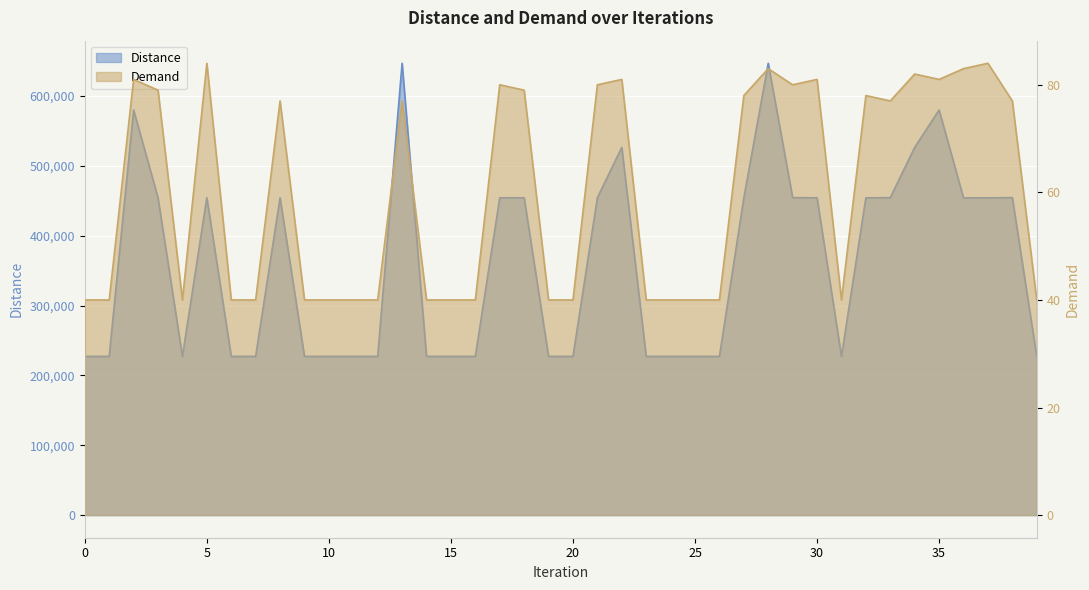

Reading left to right, list all the values displayed in this chart.

Distance: 0=227187	1=227187	2=579850	3=454179	4=227187	5=454387	6=227187	7=227187	8=454162	9=227187	10=227187	11=227187	12=227187	13=646670	14=227187	15=227187	16=227187	17=454180	18=454179	19=227187	20=227187	21=454383	22=526306	23=227187	24=227187	25=227187	26=227187	27=454078	28=646676	29=454383	30=454166	31=227187	32=454078	33=454380	34=526307	35=579850	36=454083	37=454084	38=454380	39=227187
Demand: 0=40	1=40	2=81	3=79	4=40	5=84	6=40	7=40	8=77	9=40	10=40	11=40	12=40	13=77	14=40	15=40	16=40	17=80	18=79	19=40	20=40	21=80	22=81	23=40	24=40	25=40	26=40	27=78	28=83	29=80	30=81	31=40	32=78	33=77	34=82	35=81	36=83	37=84	38=77	39=40